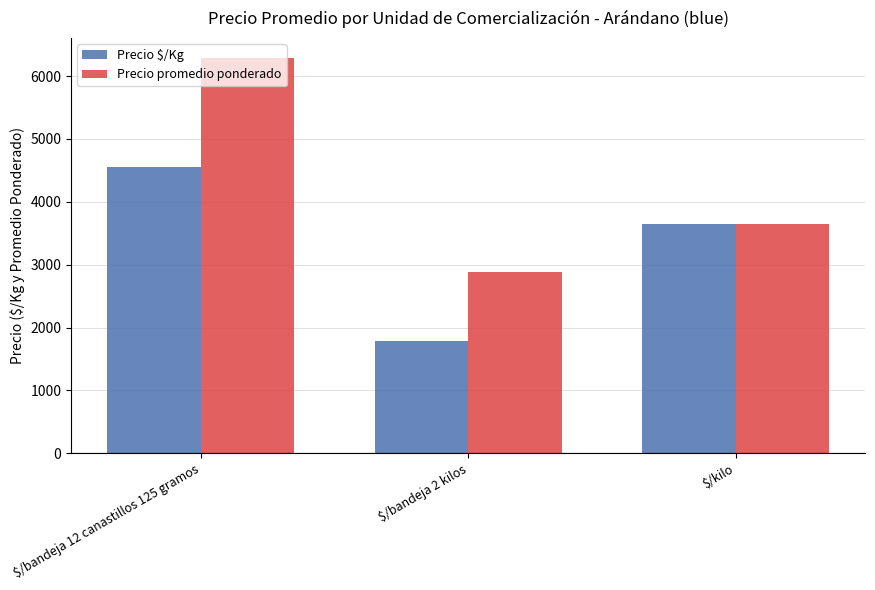

What is the value of the Precio promedio ponderado bar at the 1st from the left?

6292